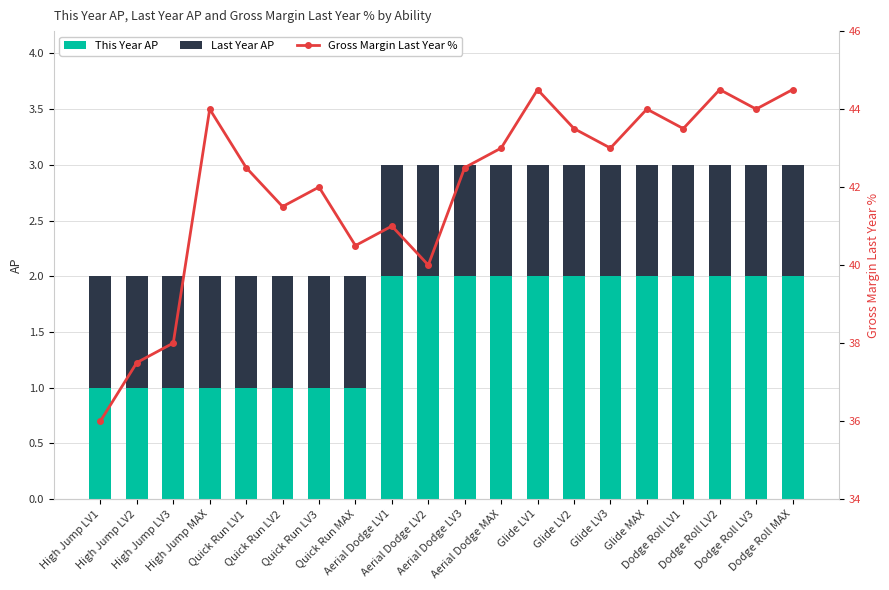

True or false: This Year AP has a value of 0.5 at Dodge Roll LV1.

False